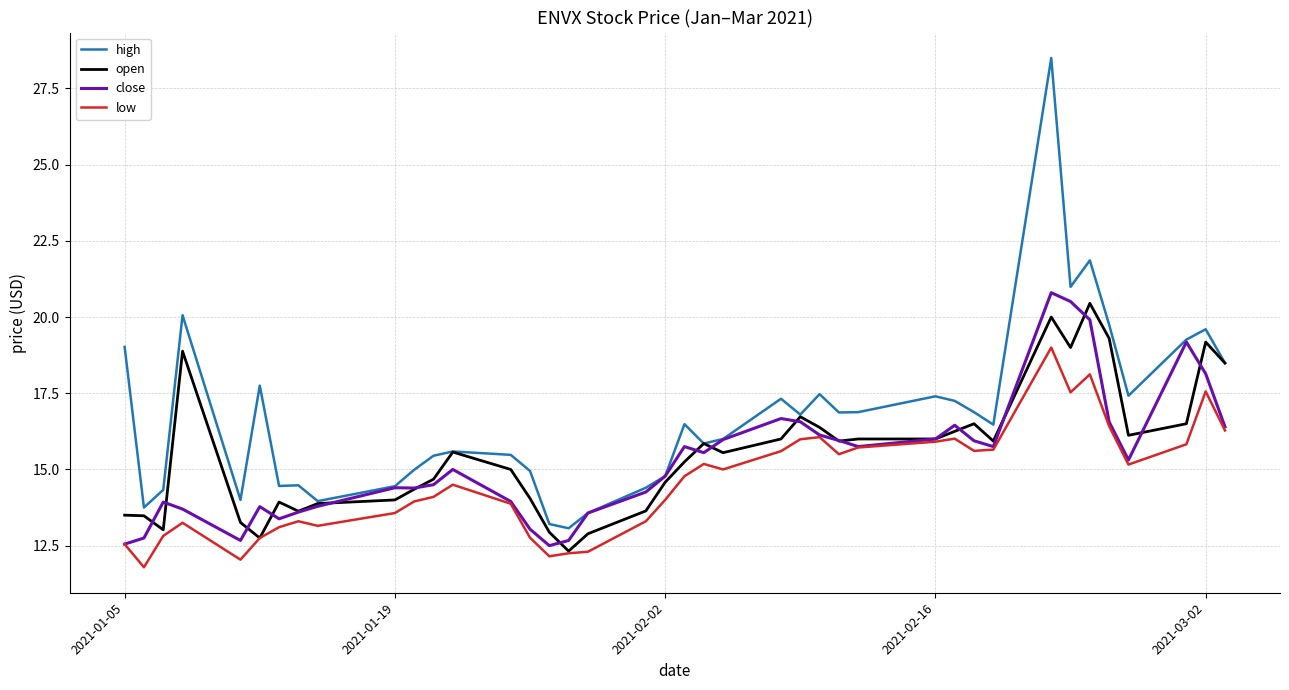

True or false: low and high cross at least once.

False